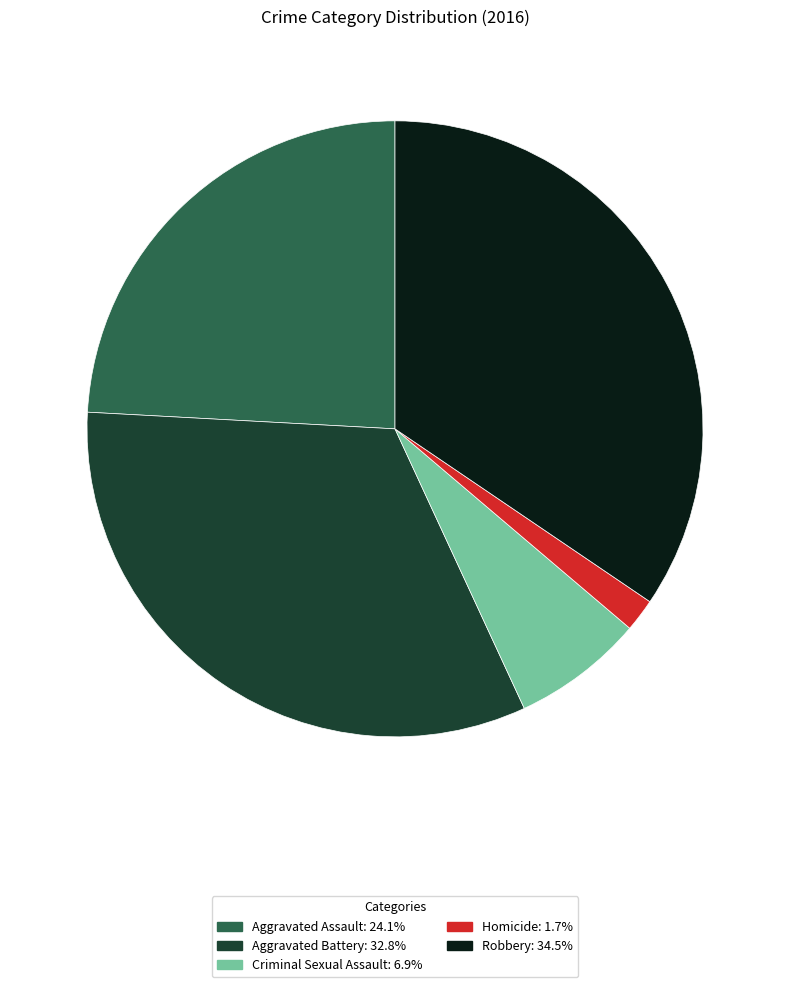

Is Homicide the majority of the pie?

No